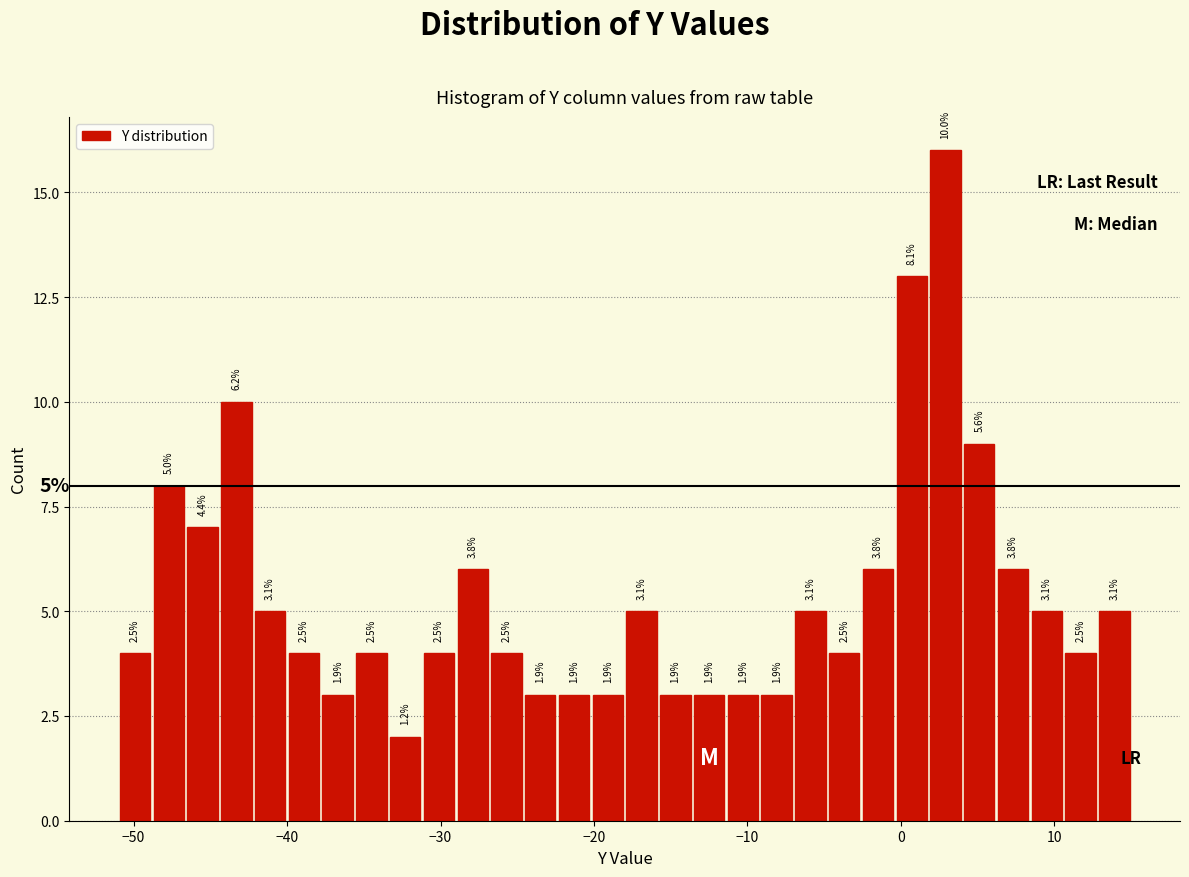

Read against the x-axis, roughly where is the centre of the tallest bar?

3